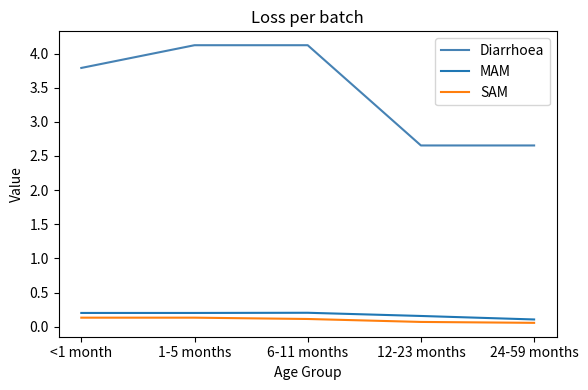

What is the difference between the maximum and minimum values in the Diarrhoea series?

1.5